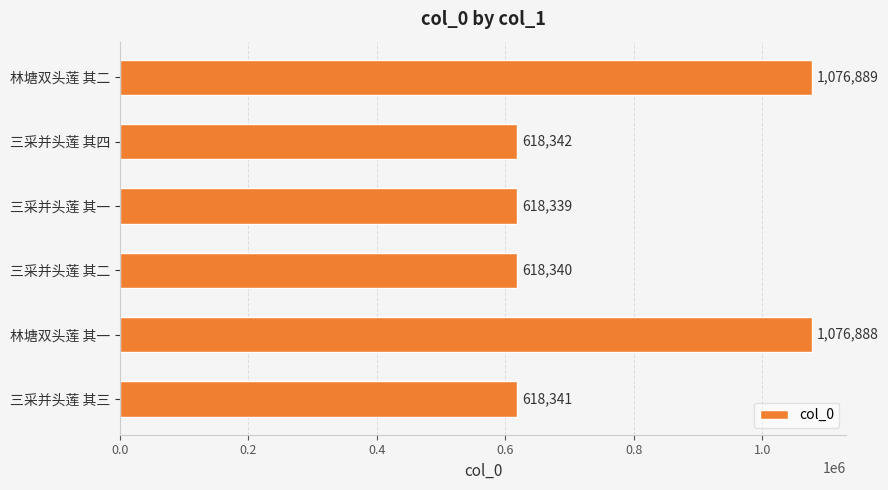

The chart shows a value of 739772 at 林塘双头莲 其二. True or false?

False